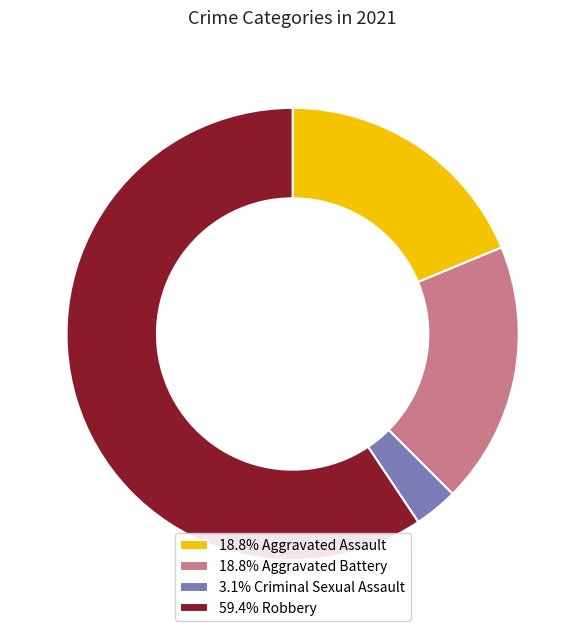

Is the sum of 59.4% Robbery and 18.8% Aggravated Assault greater than half?

Yes